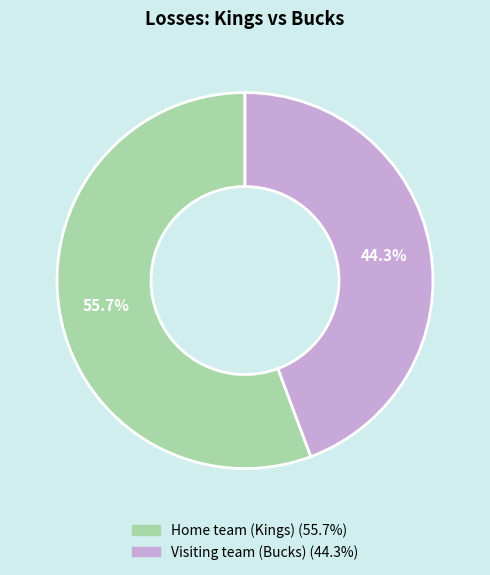

Combined, do Visiting team (Bucks) and Home team (Kings) account for over 50%?

Yes